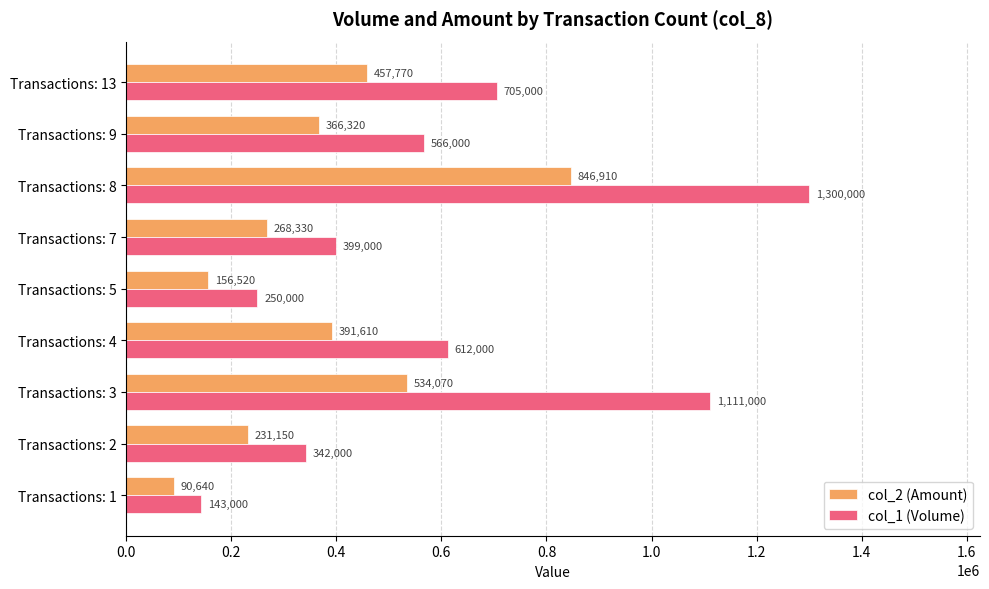

What is the spread (max minus min) of values at Transactions: 7?

130670